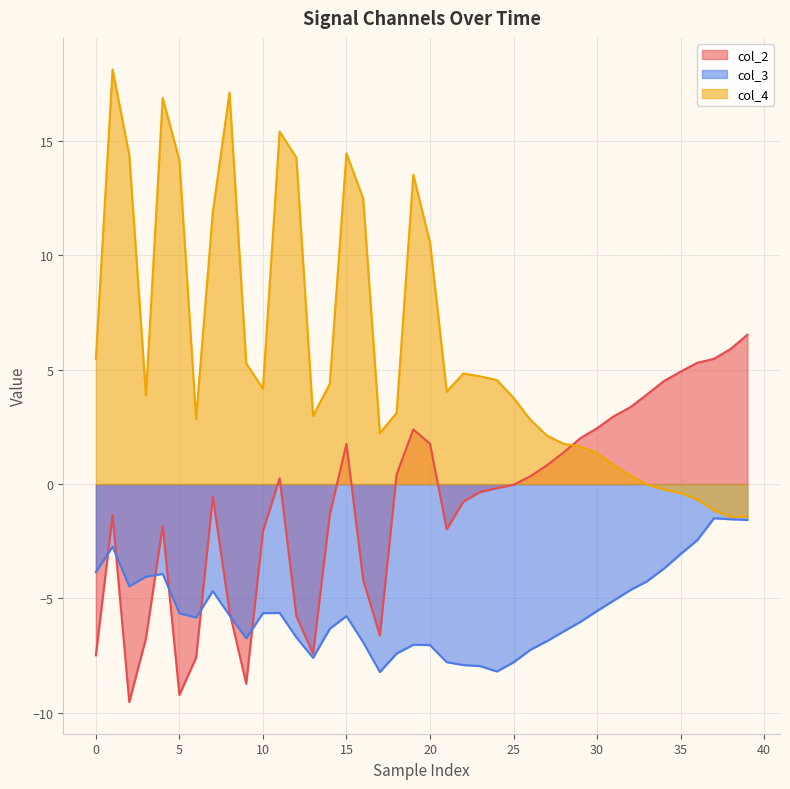

The col_2 series shows 2.0 at 29. True or false?

True